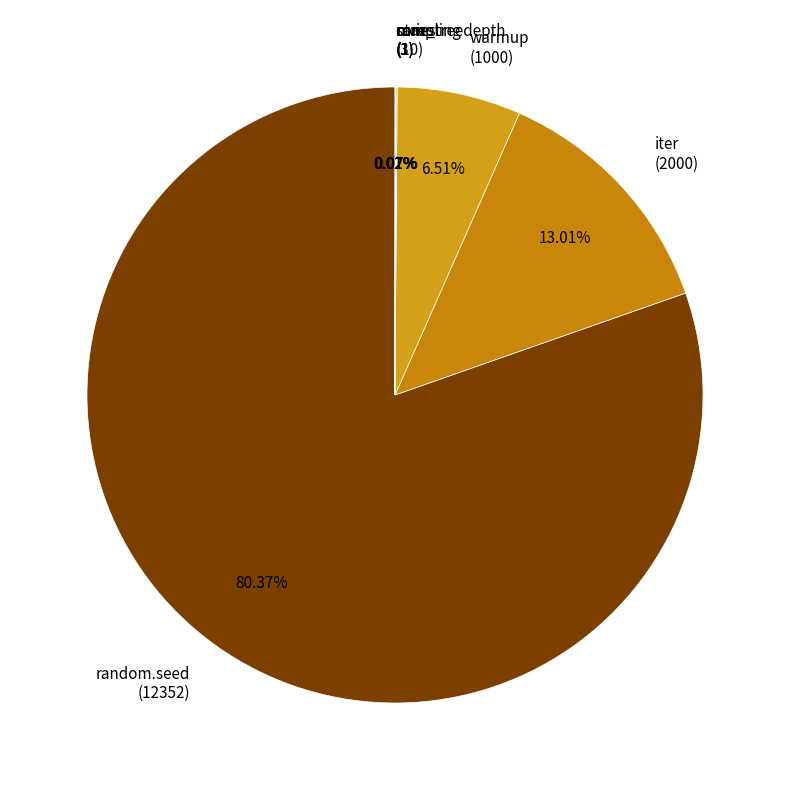

Rank the categories by value from lowest to highest.

sampling
(1), ntries
(3), cores
(1), max_treedepth
(10), warmup
(1000), iter
(2000), random.seed
(12352)